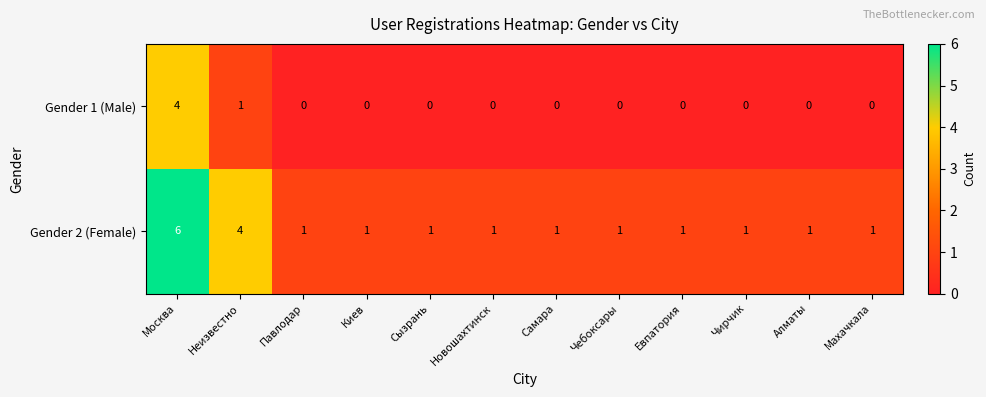

How many series are shown in this chart?

2